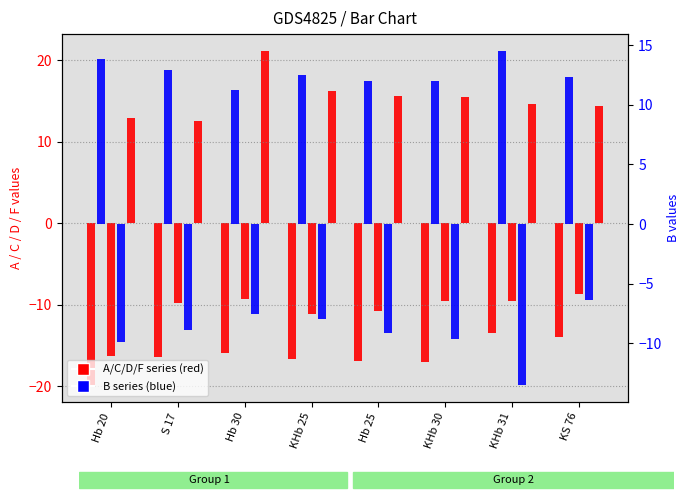

What is the maximum value shown in the chart?

21.1